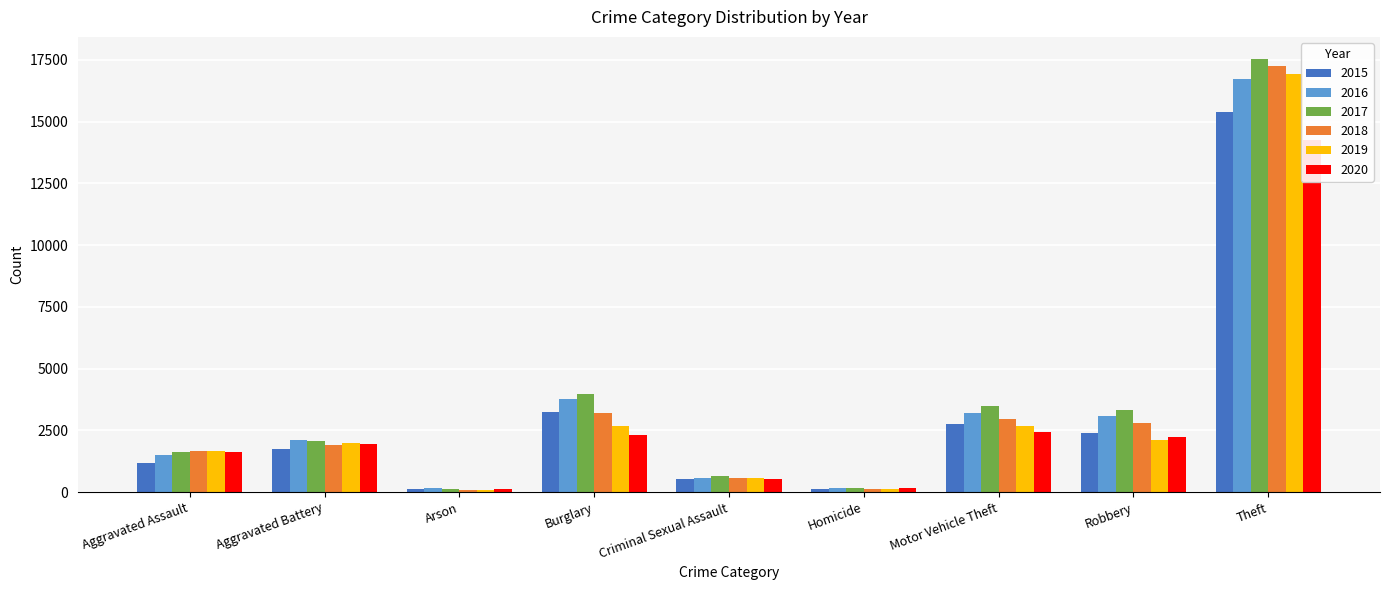

What is the value of the 2020 bar at the 6th from the left?

156